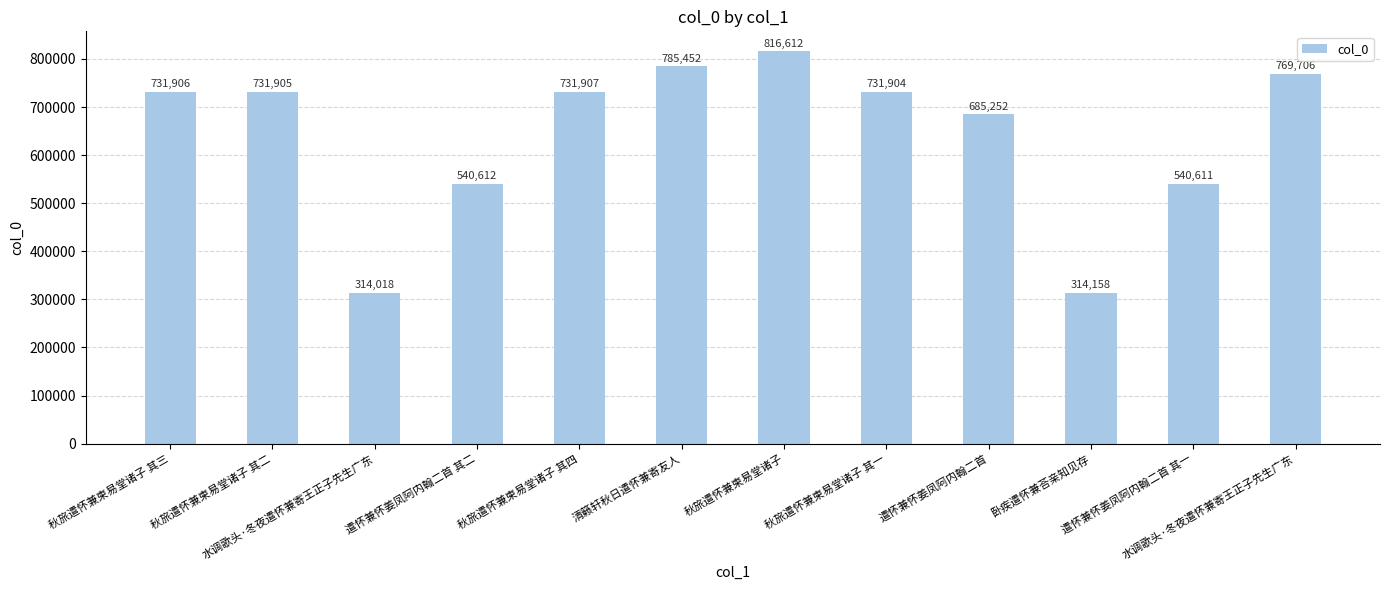

Is it true that the value at 遣怀兼怀姜凤阿内翰二首 其二 is 540612?

True